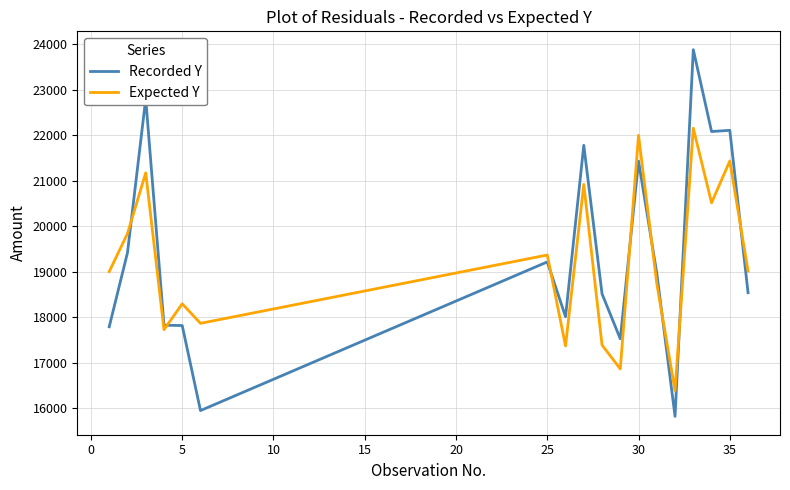

What is the difference between the second highest and minimum values in the Recorded Y series?

6982